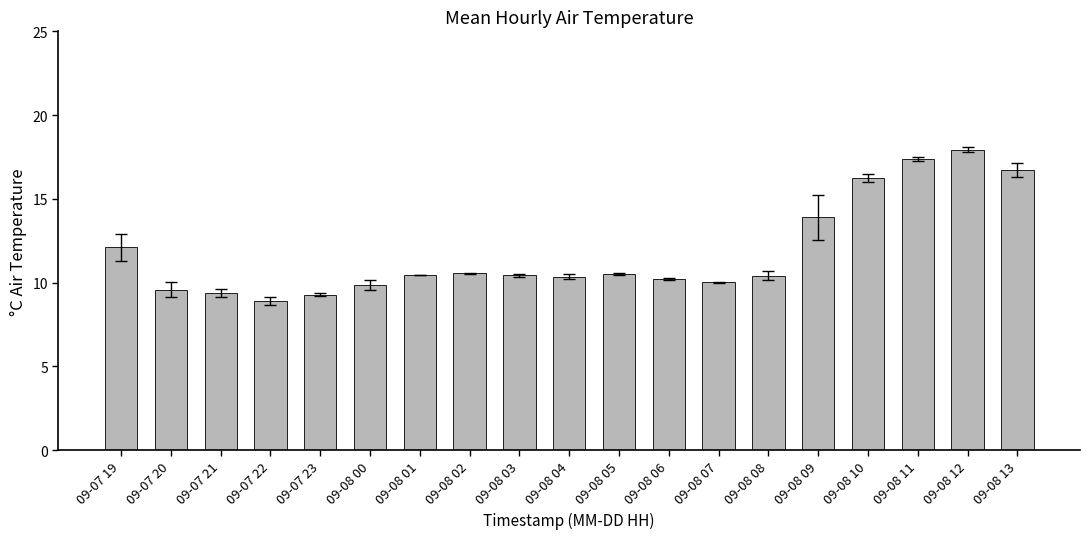

What is the ratio of the value at 09-08 11 to the value at 09-08 08?

1.7